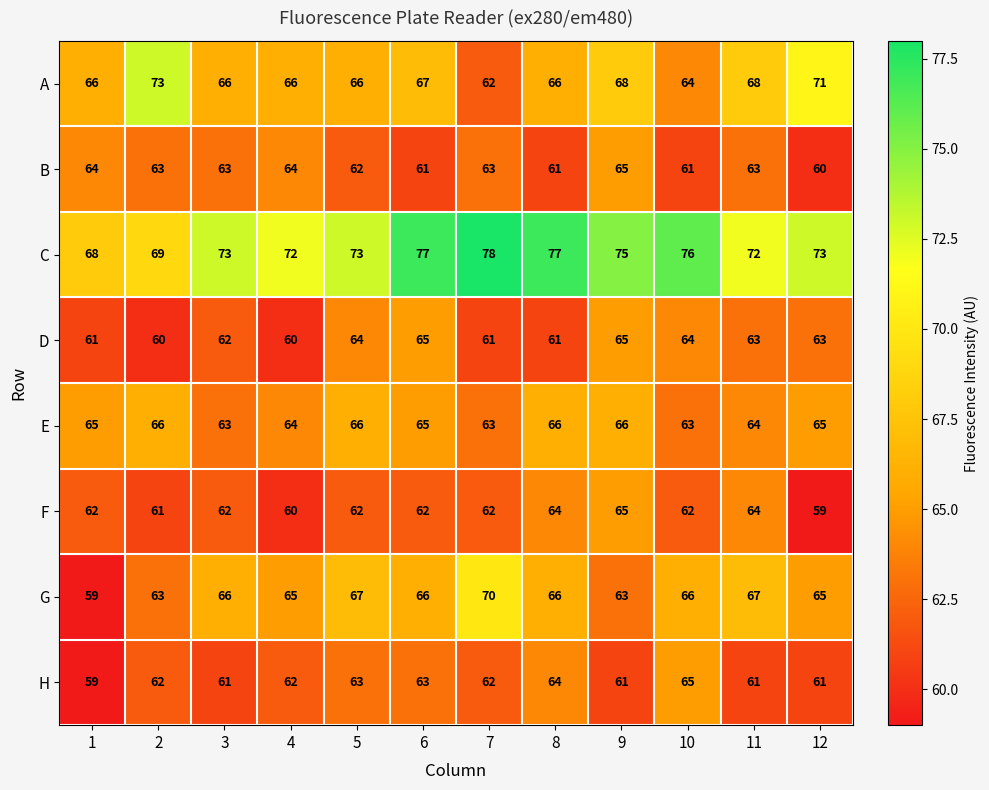

Which series has the largest total across all categories?

C